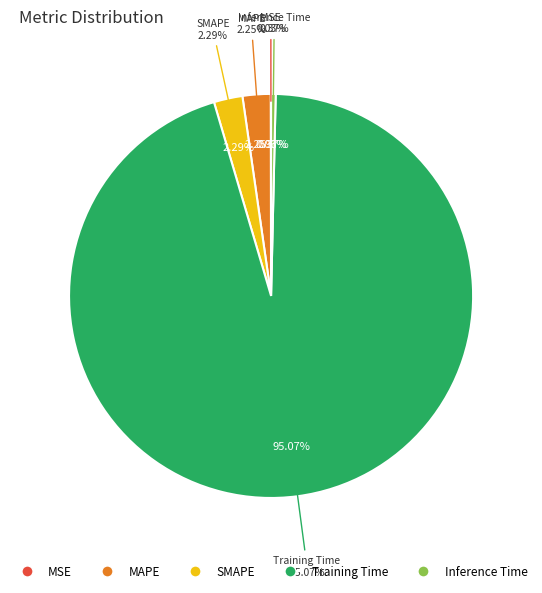

To the nearest percent, what is the average slice percentage?

20%